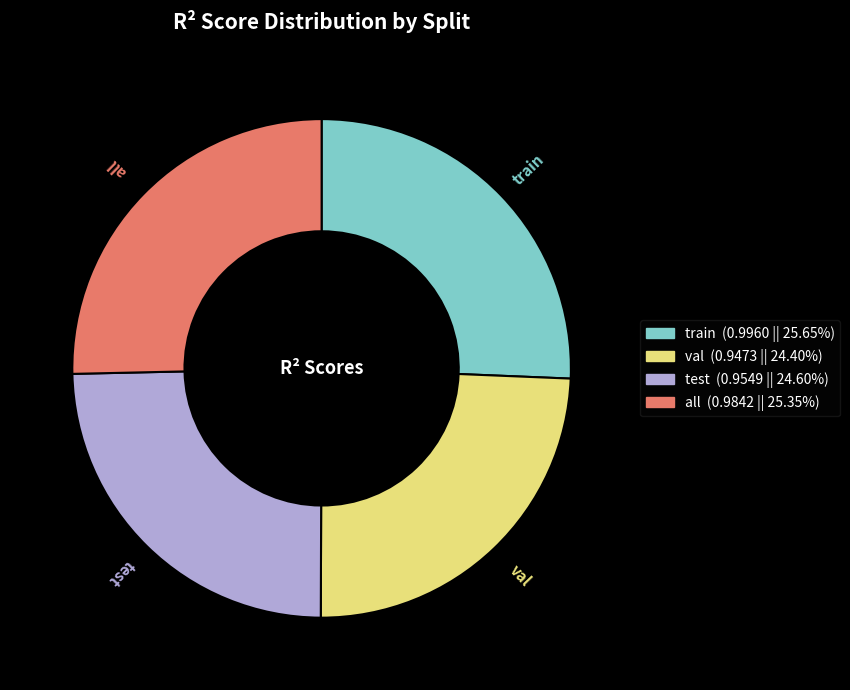

Between train and val, which is larger?

train